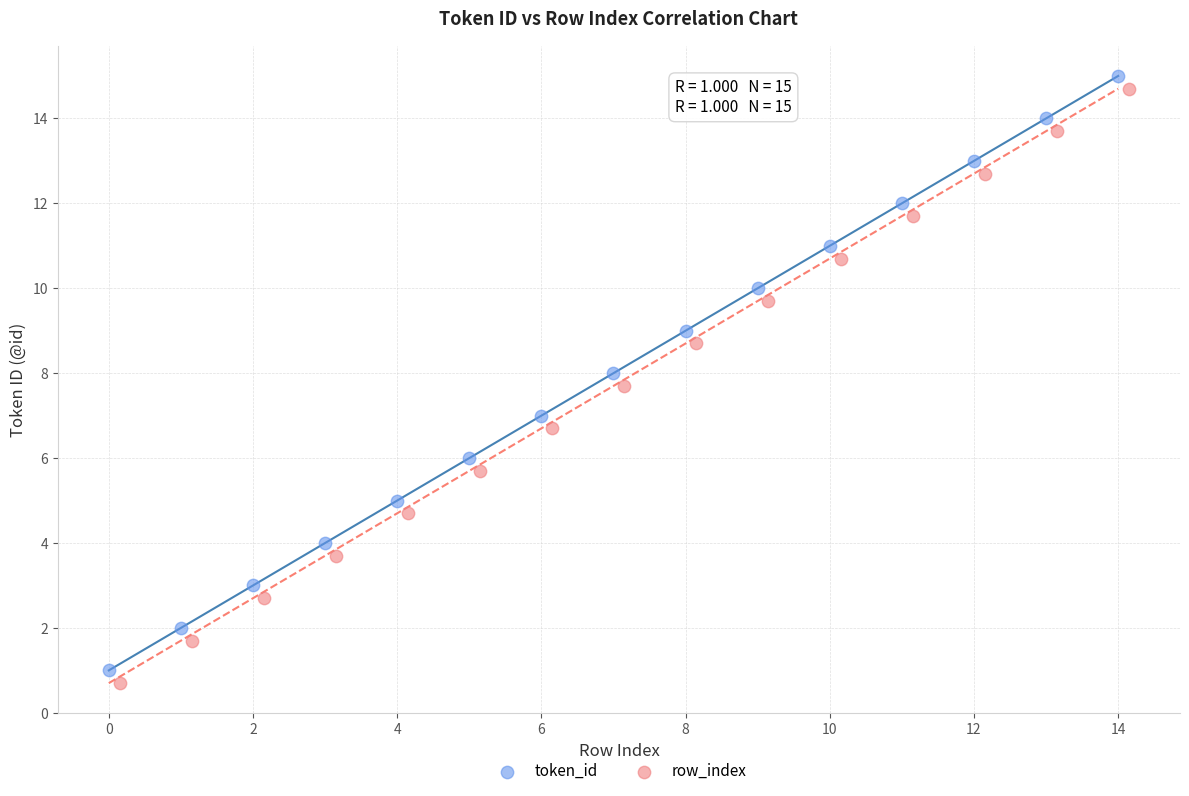

Which series reaches the minimum Y coordinate?

row_index